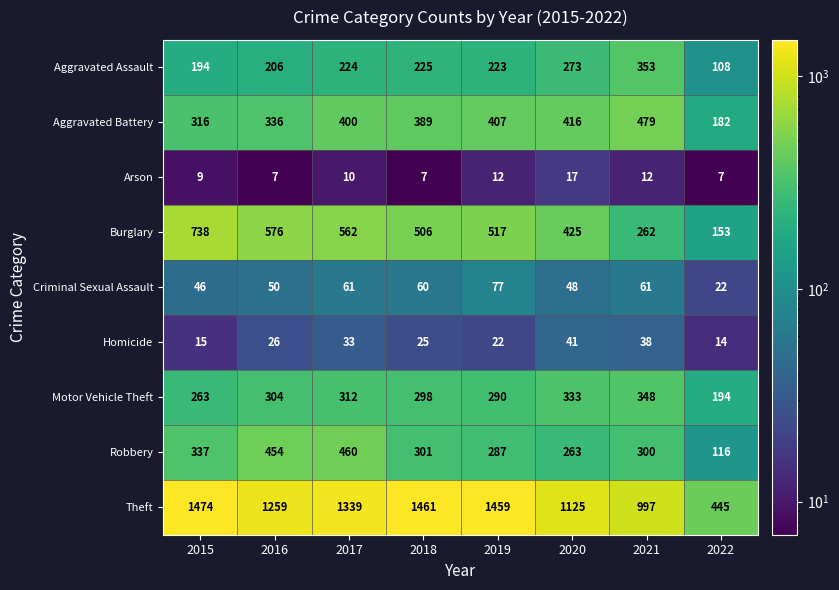

What is the minimum value for Arson?

7